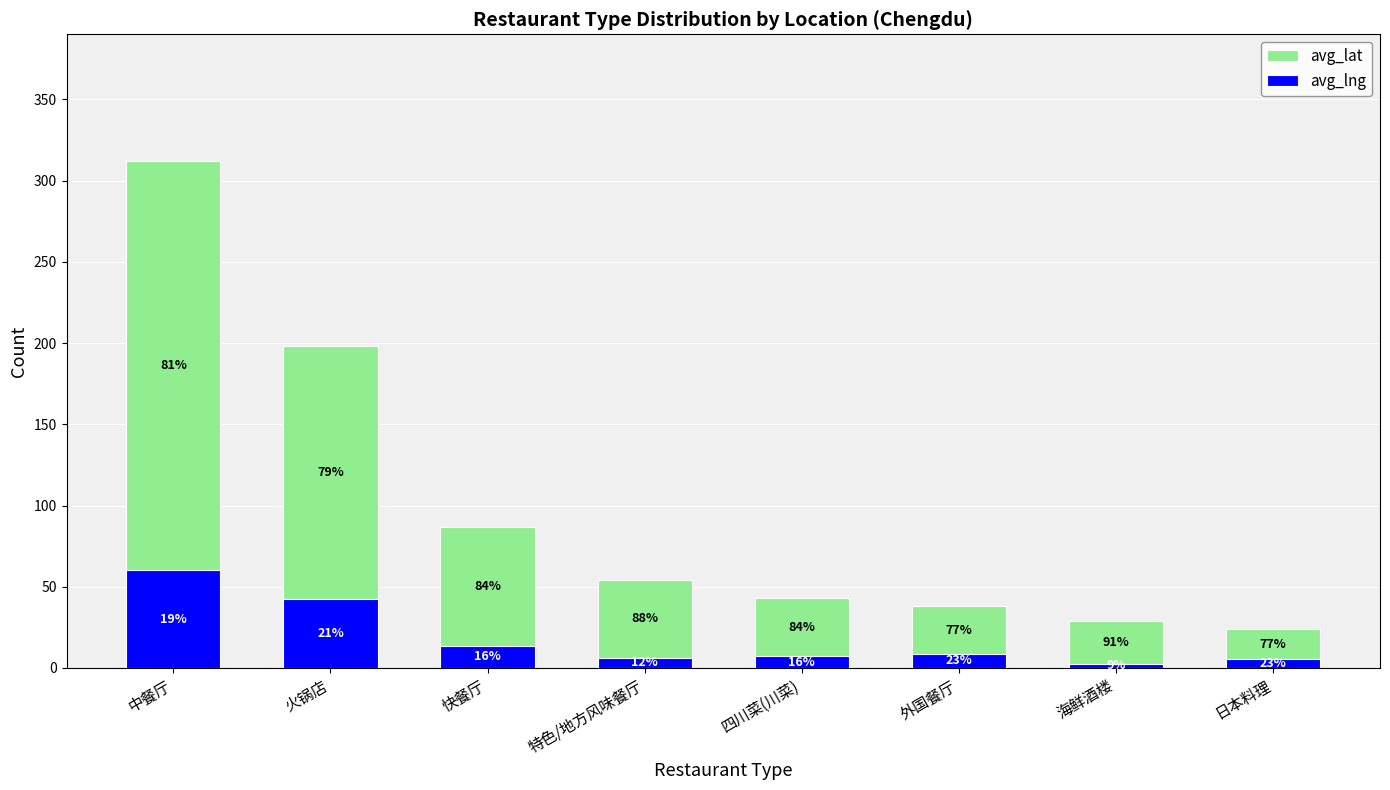

What is the maximum value shown in the chart?

312.0